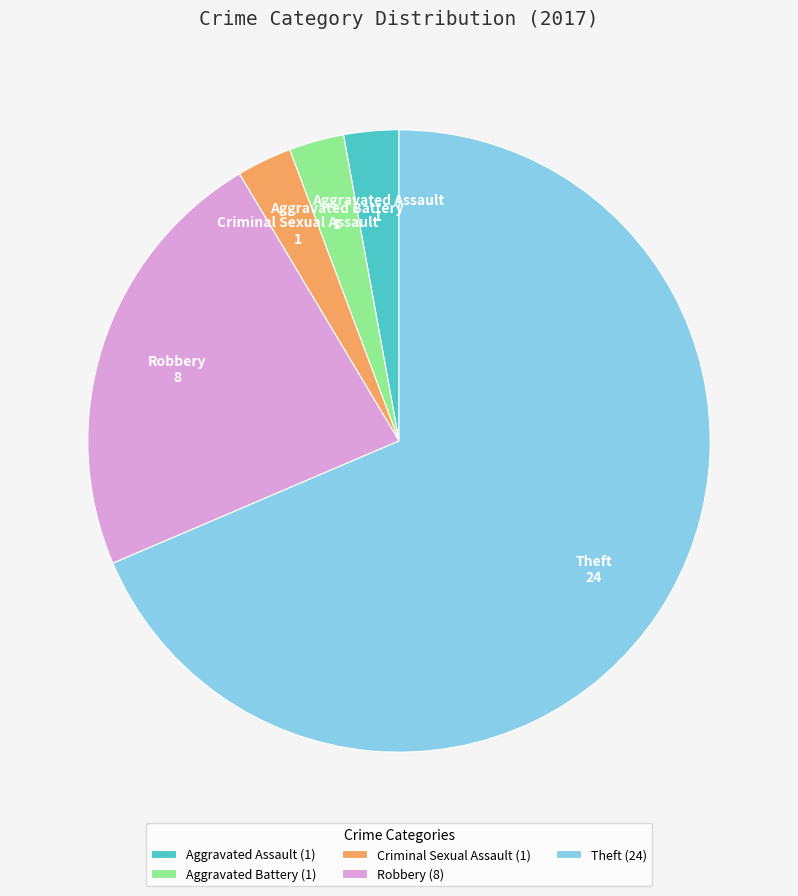

Approximately how many times larger is the value at Robbery (8) compared to Criminal Sexual Assault (1)?

8.0